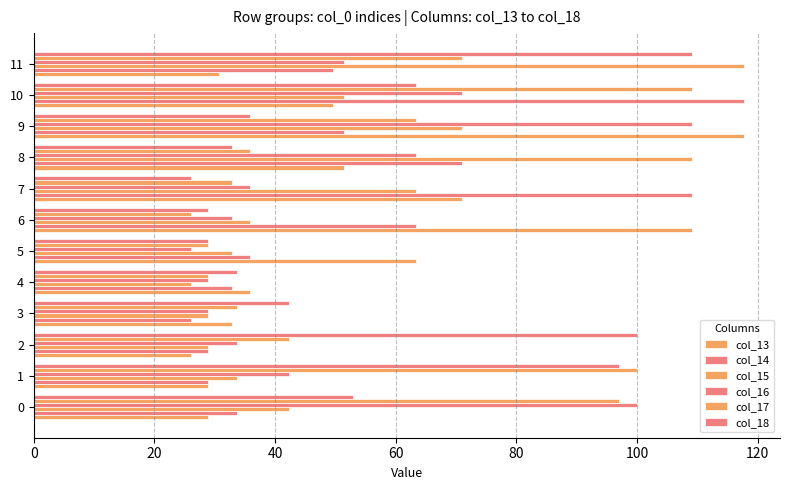

How many data points in col_17 are less than 42?

6